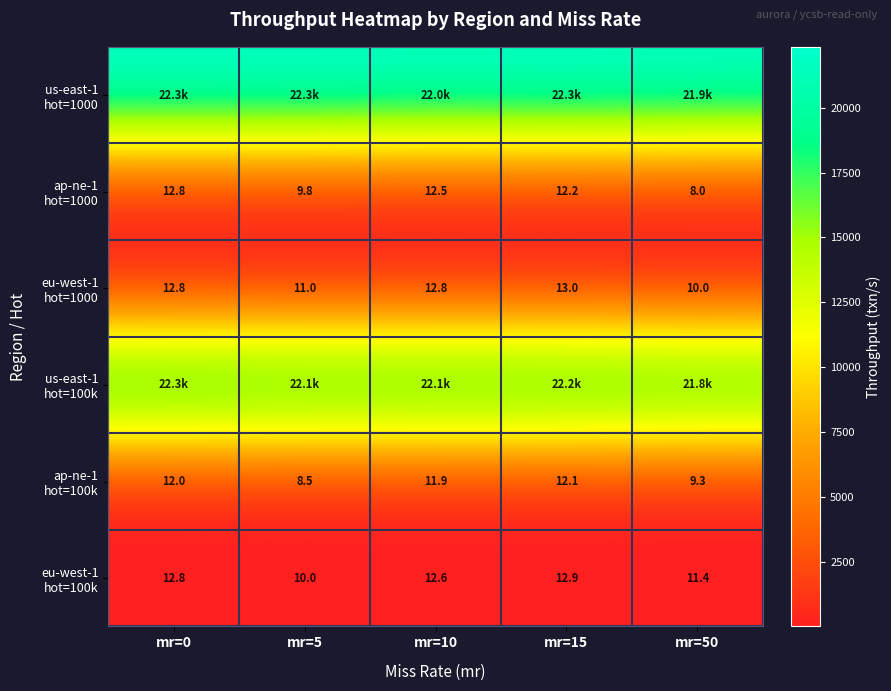

List the labels in order of eu-west-1 hot=100k value, smallest first.

mr=5, mr=50, mr=10, mr=0, mr=15